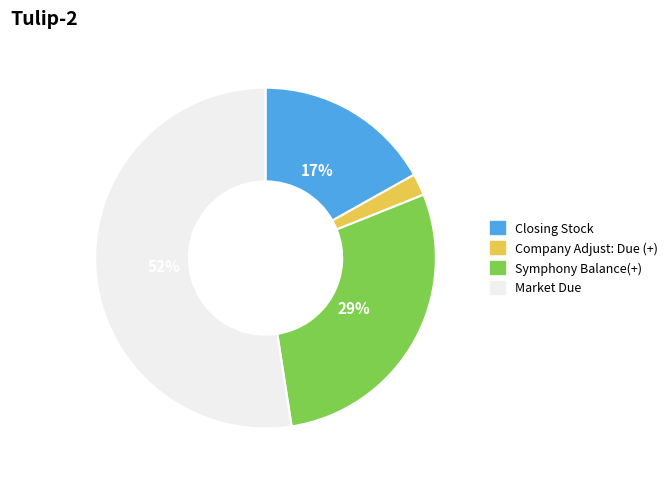

Is Closing Stock the majority of the pie?

No